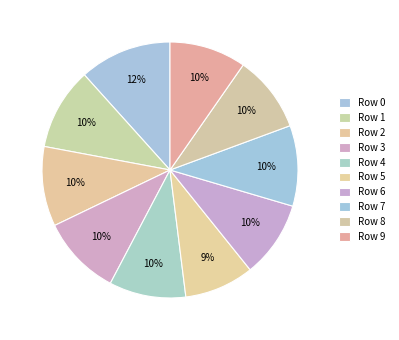

How many slices are in this pie chart?

10